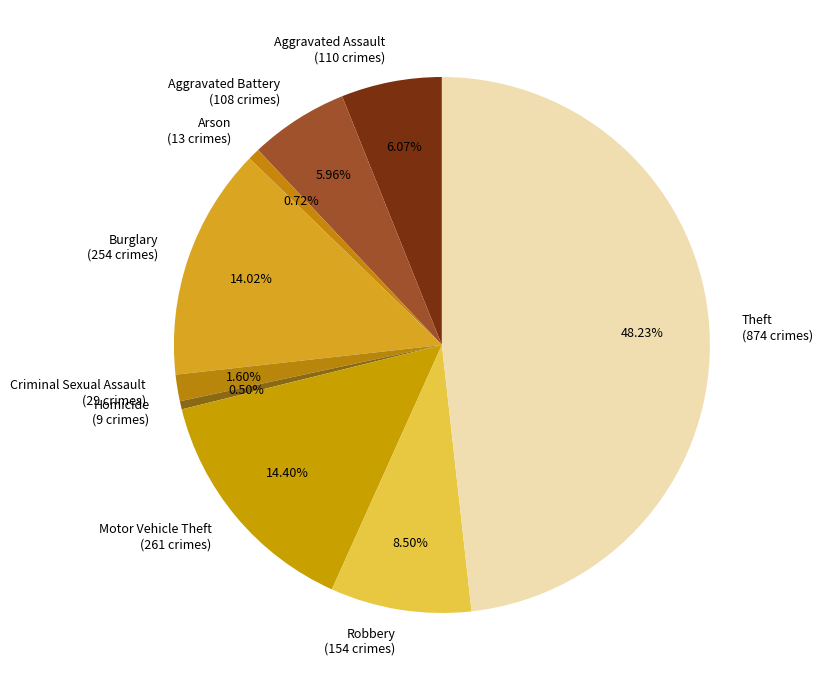

The Theft slice represents 48% of the pie. True or false?

True